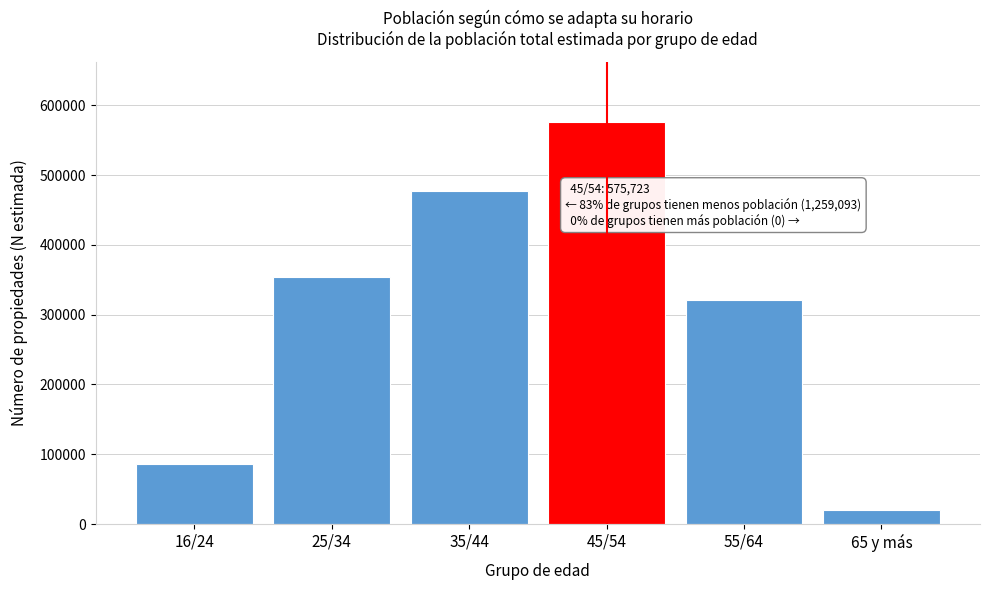

Reading right to left, transcribe all the data shown in this chart.

19773	320891	575723	477742	354472	86215